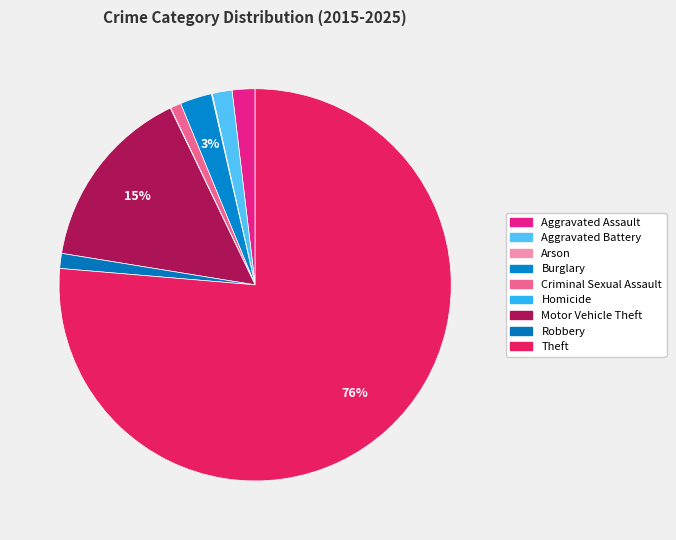

Does Theft represent more than half of the total?

Yes